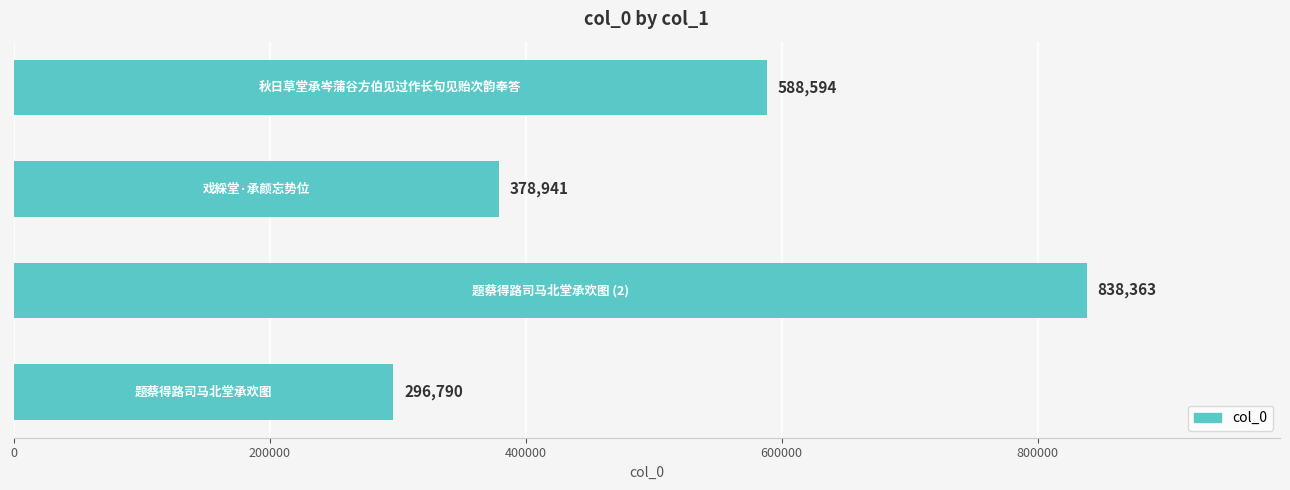

Reading top to bottom, transcribe all the data shown in this chart.

588594	378941	838363	296790